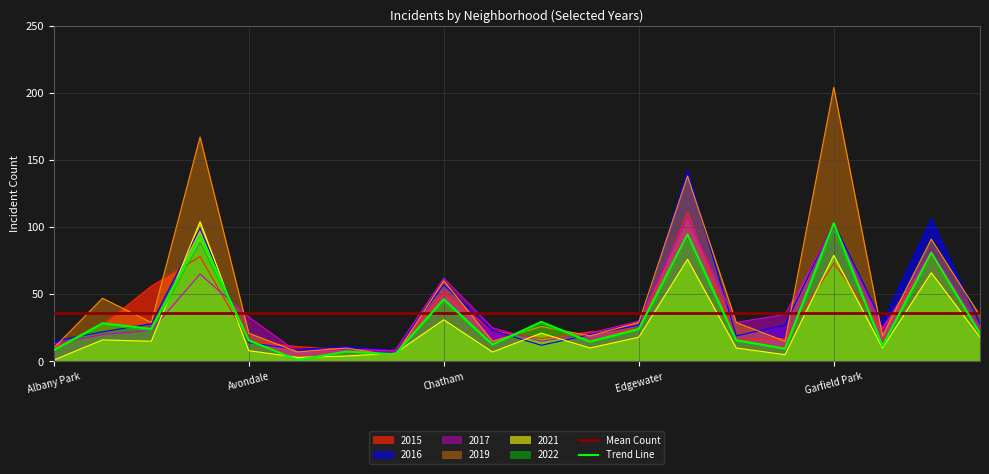

Which series has the largest range (max minus min)?

2019